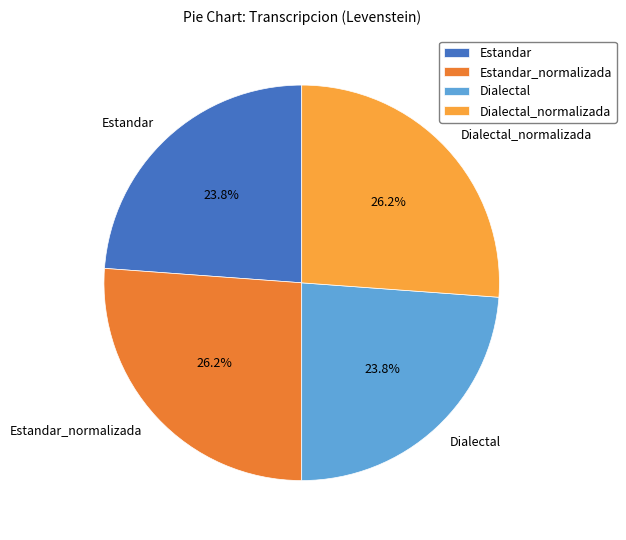

Is the sum of Estandar_normalizada and Dialectal_normalizada greater than half?

Yes